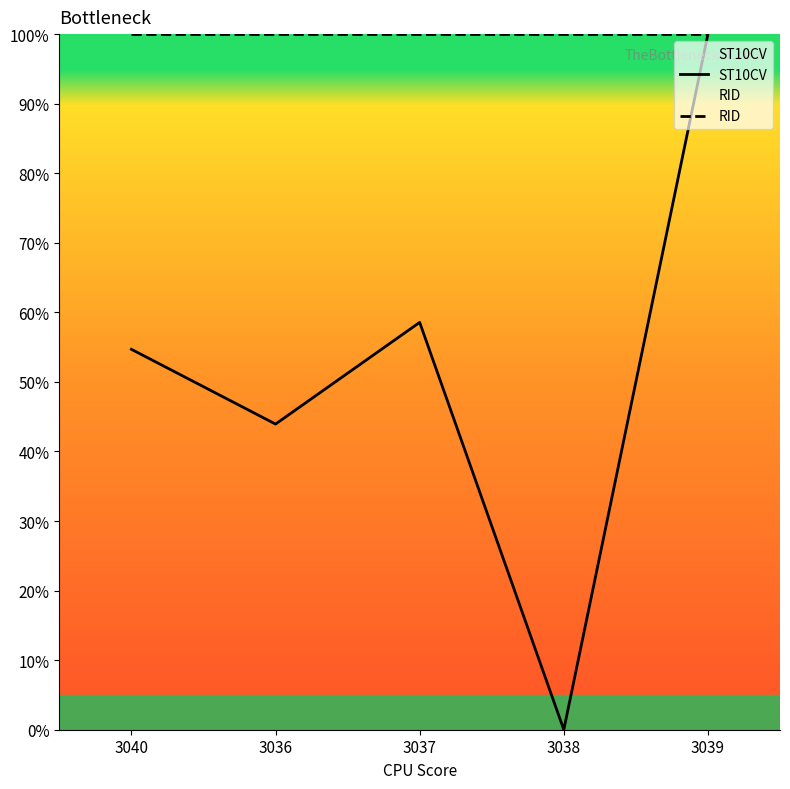

At which label does ST10CV reach its minimum?

3038